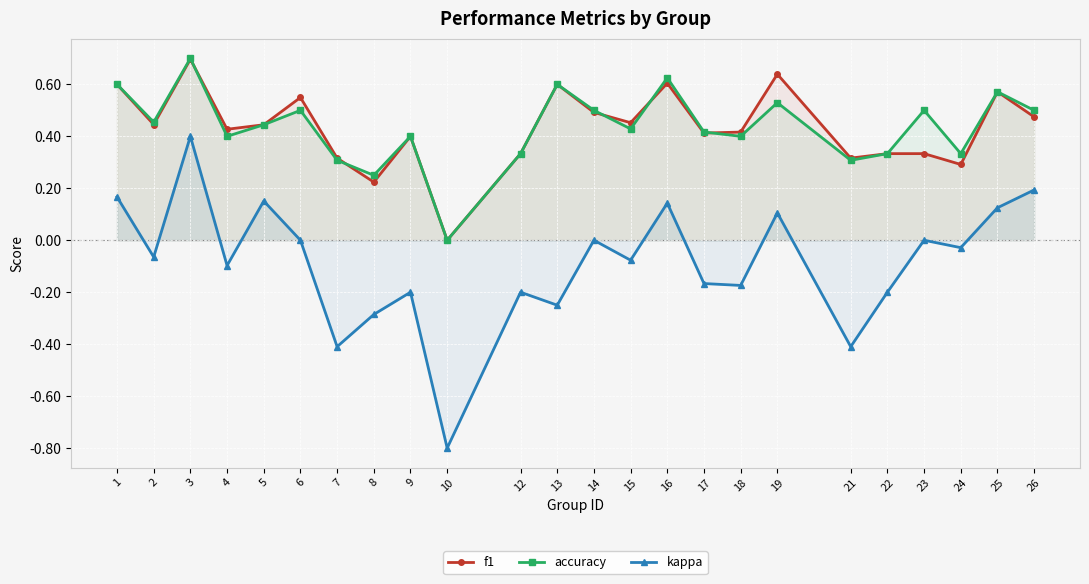

Where does the kappa series first go above 0?

1